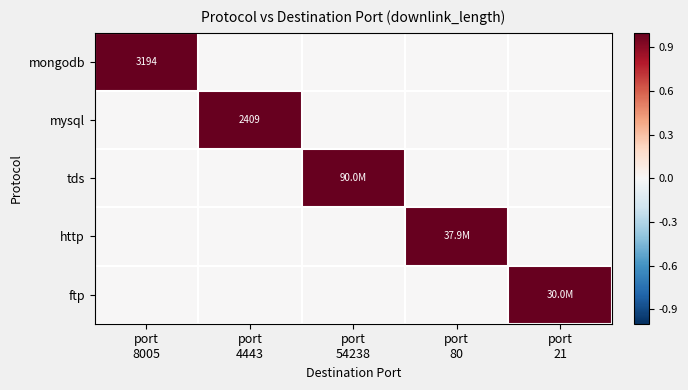

True or false: ftp has a value of 0 at port 80.

True